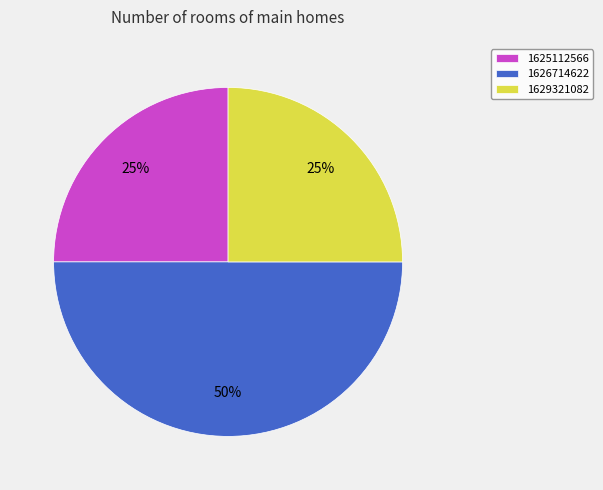

To the nearest percent, what percentage of the pie is 1625112566?

25%